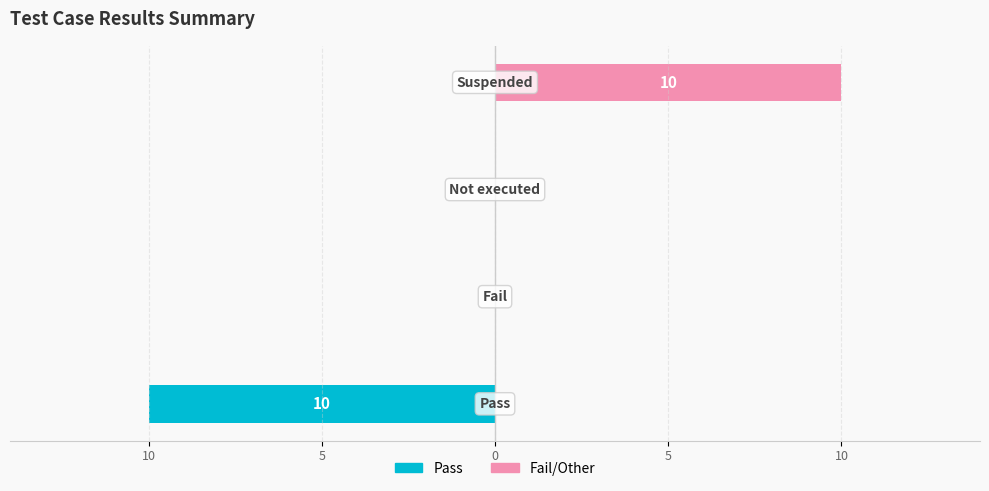

Rank the series by their maximum value, from highest to lowest.

Fail/Other, Pass